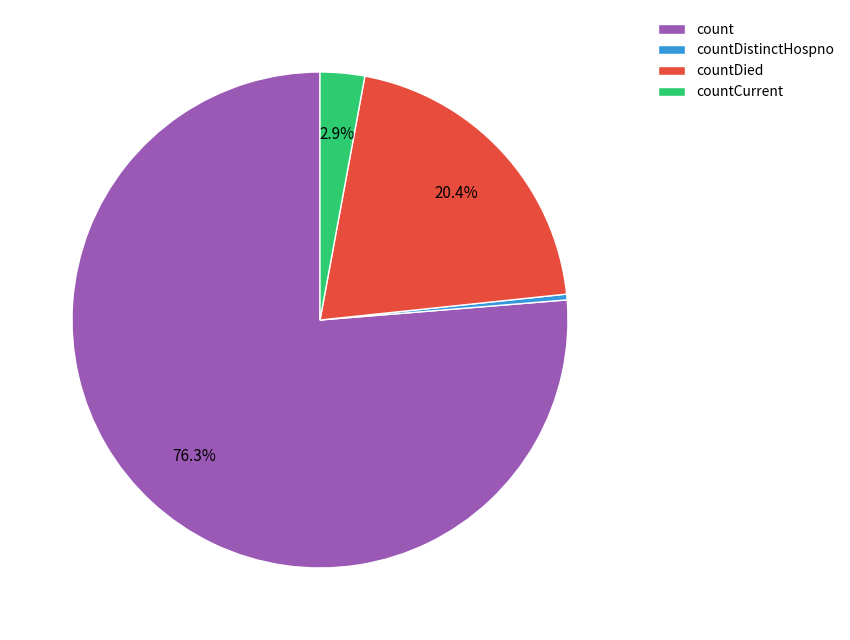

To the nearest percent, what is the difference between the largest and smallest slice percentages?

76%